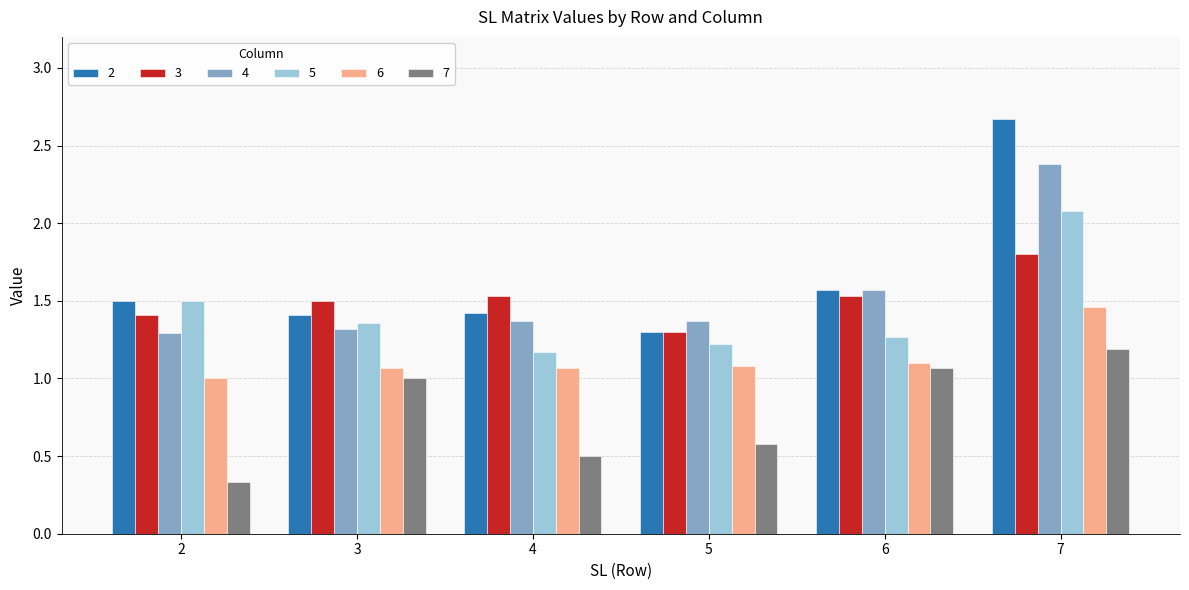

How many groups of bars are there?

6